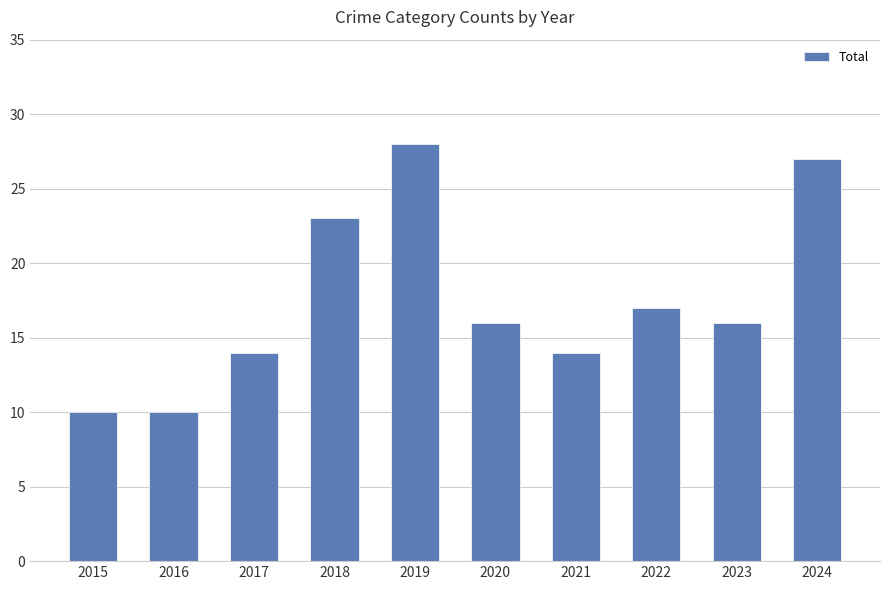

At which label is the value closest to 19?

2022